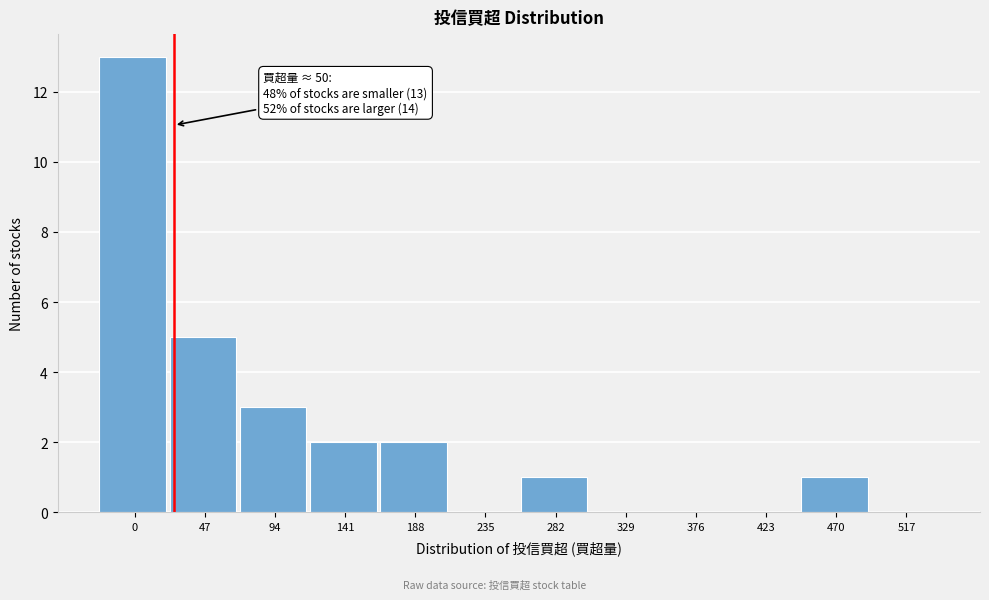

Reading right to left, extract all data points from this chart.

517=0	470=1	423=0	376=0	329=0	282=1	235=0	188=2	141=2	94=3	47=5	0=13